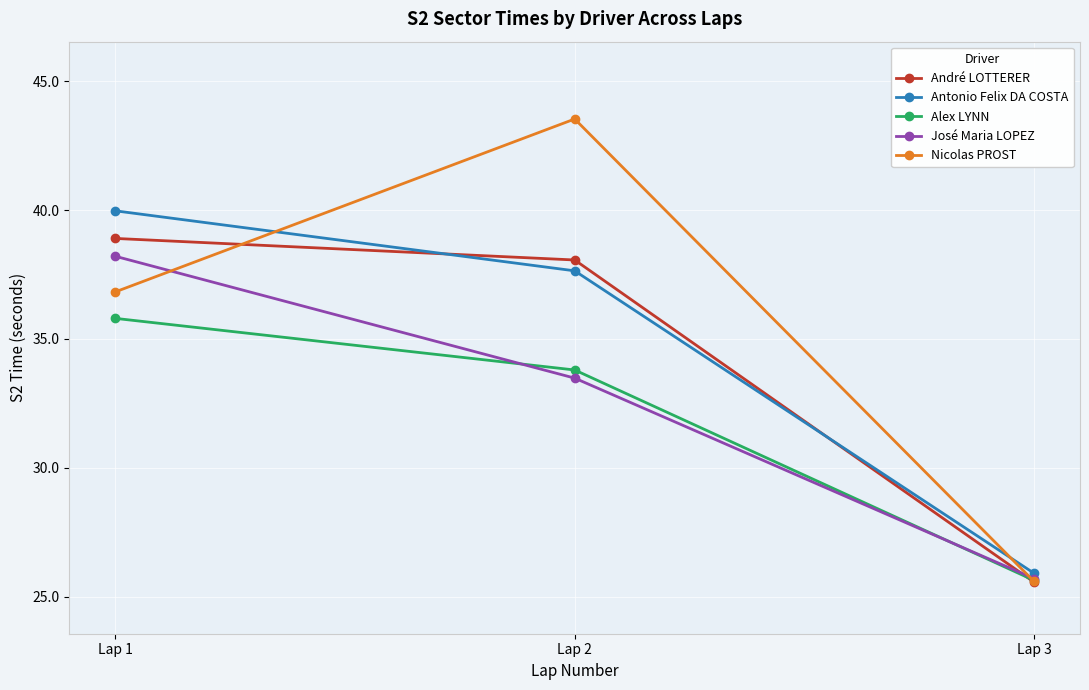

At which label is Alex LYNN closest to 30?

Lap 2